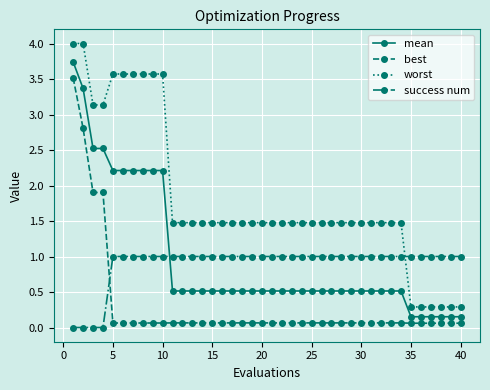

What is the maximum value for success num?

1.0